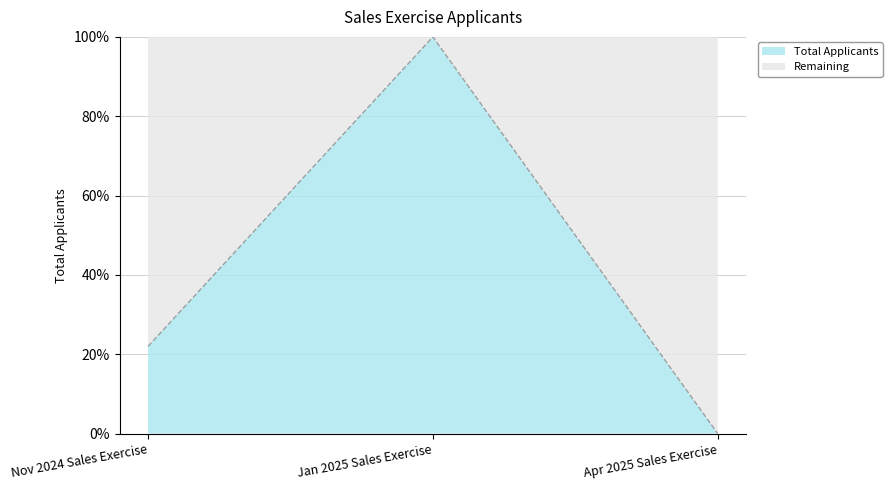

What is the change in value from Nov 2024 Sales Exercise to Apr 2025 Sales Exercise?

-22.0